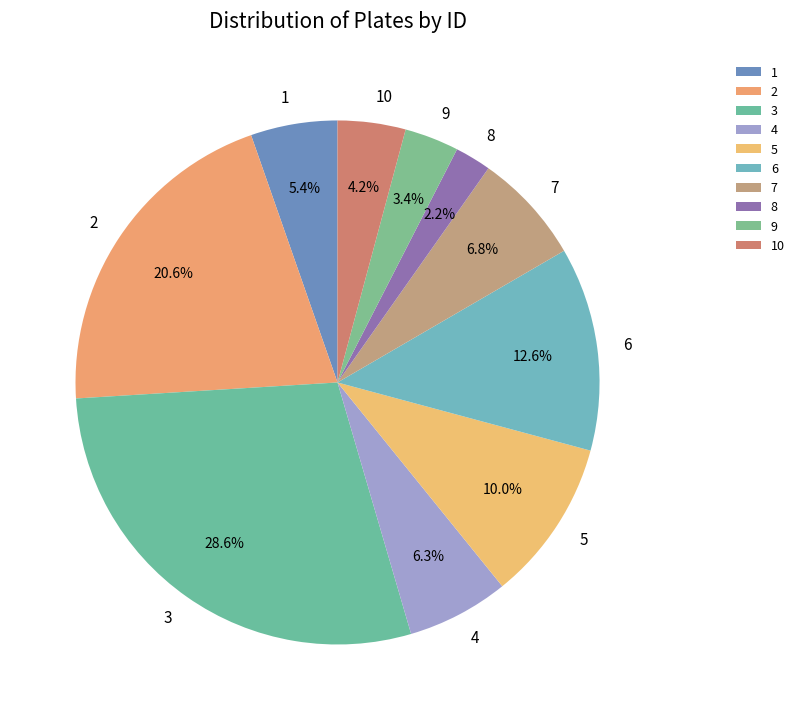

Combined, what portion of the pie is 8 and 1?

7.6%